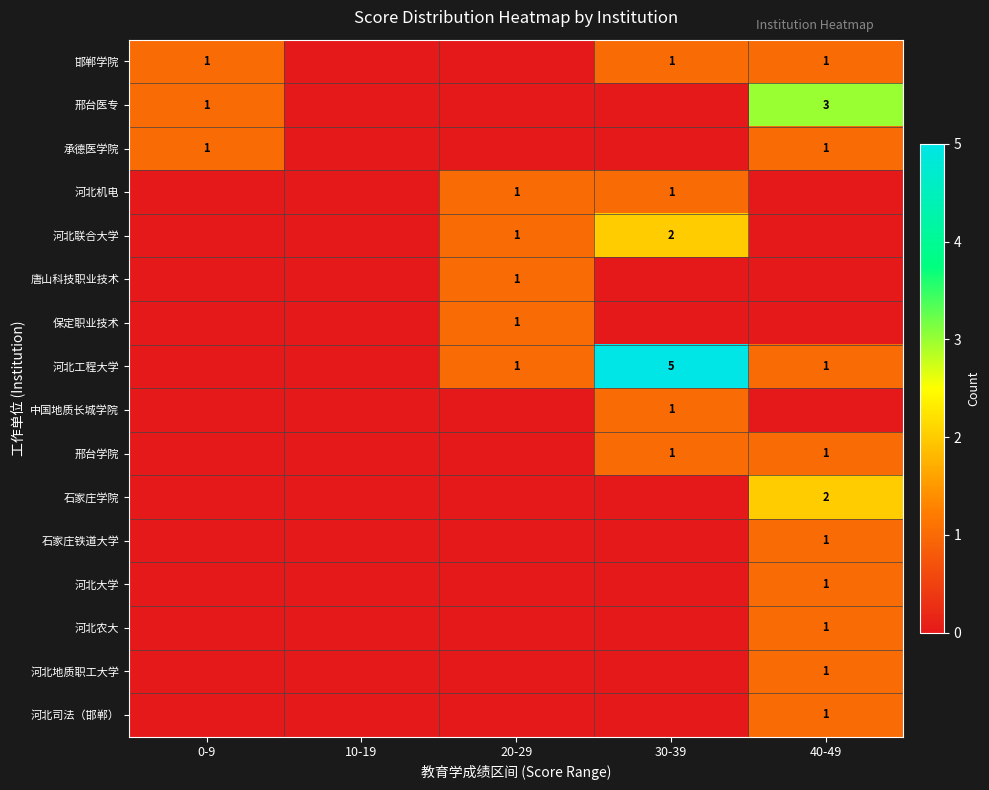

Is the value of 河北联合大学 at 30-39 greater than the value of 河北农大 at 40-49?

Yes